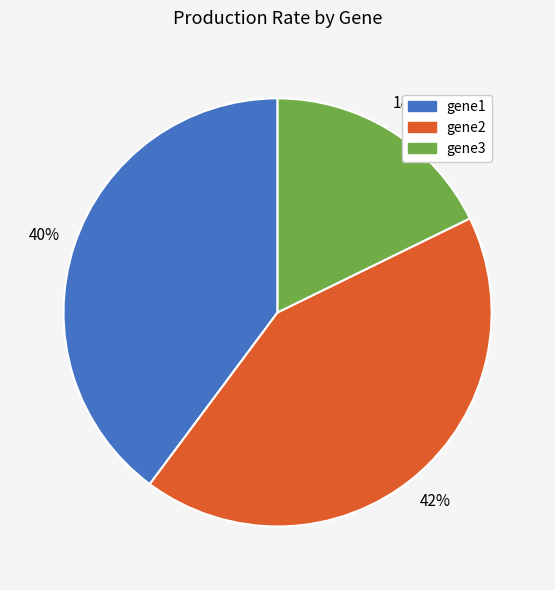

Which slice is the smallest?

gene3